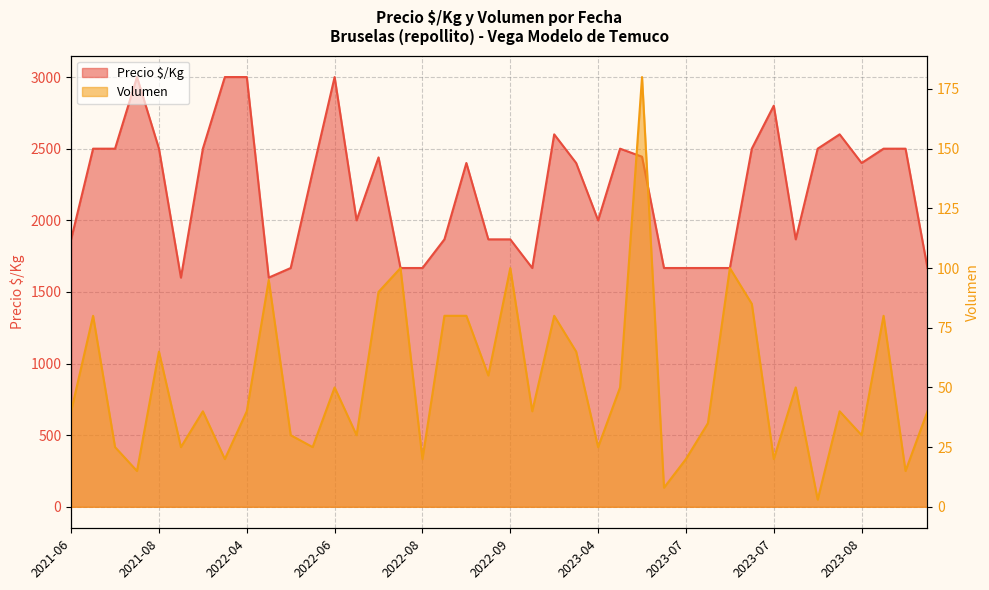

In Precio $/Kg, how many points are lower than both neighbors (excluding endpoints)?

7